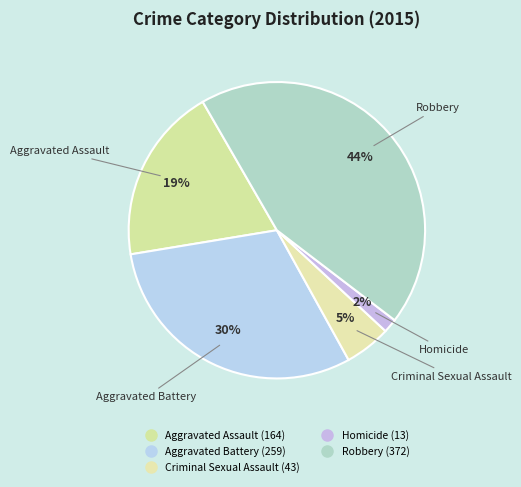

Count the number of slices in the pie.

5